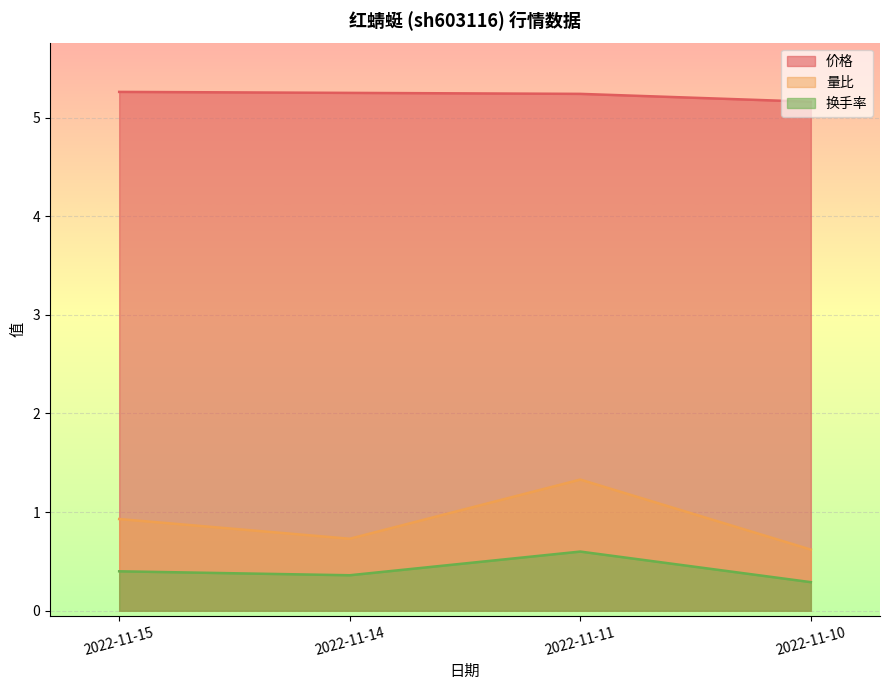

How many lines are shown in the chart?

3